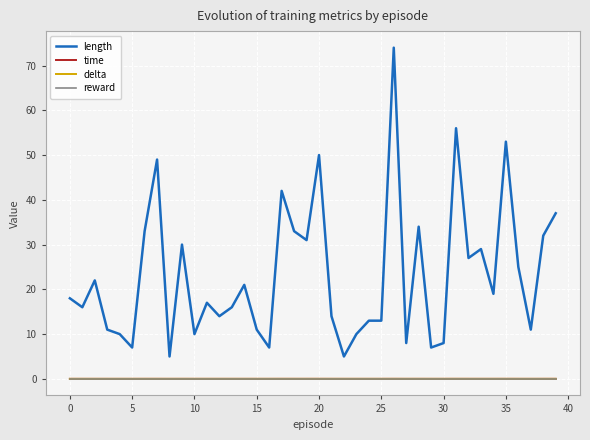

What is the lowest value of the length series?

5.0